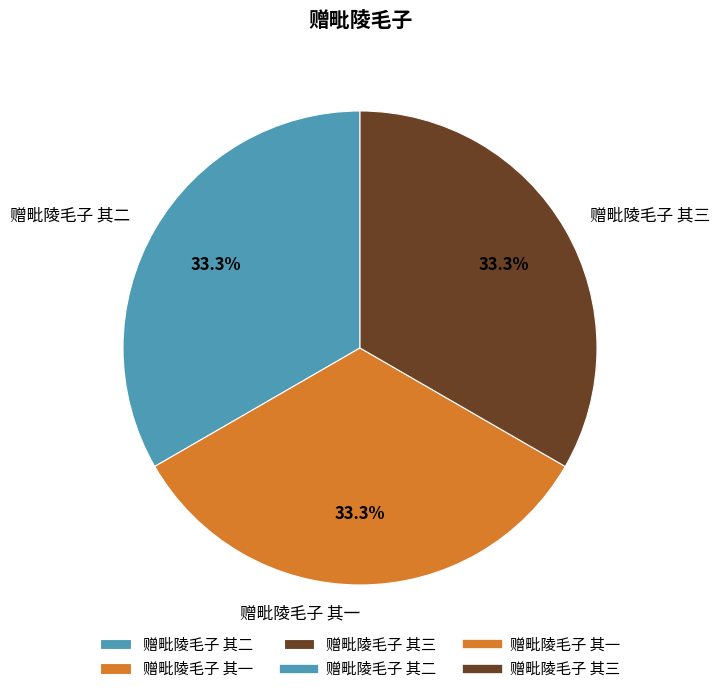

How many slices are in this pie chart?

3